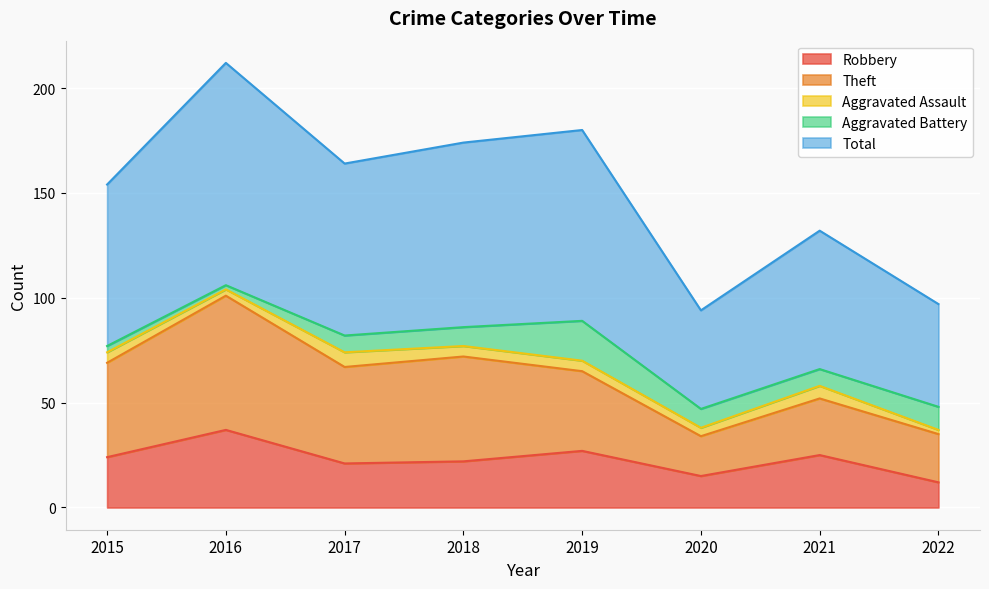

What is the approximate value of Robbery at 2018?

22